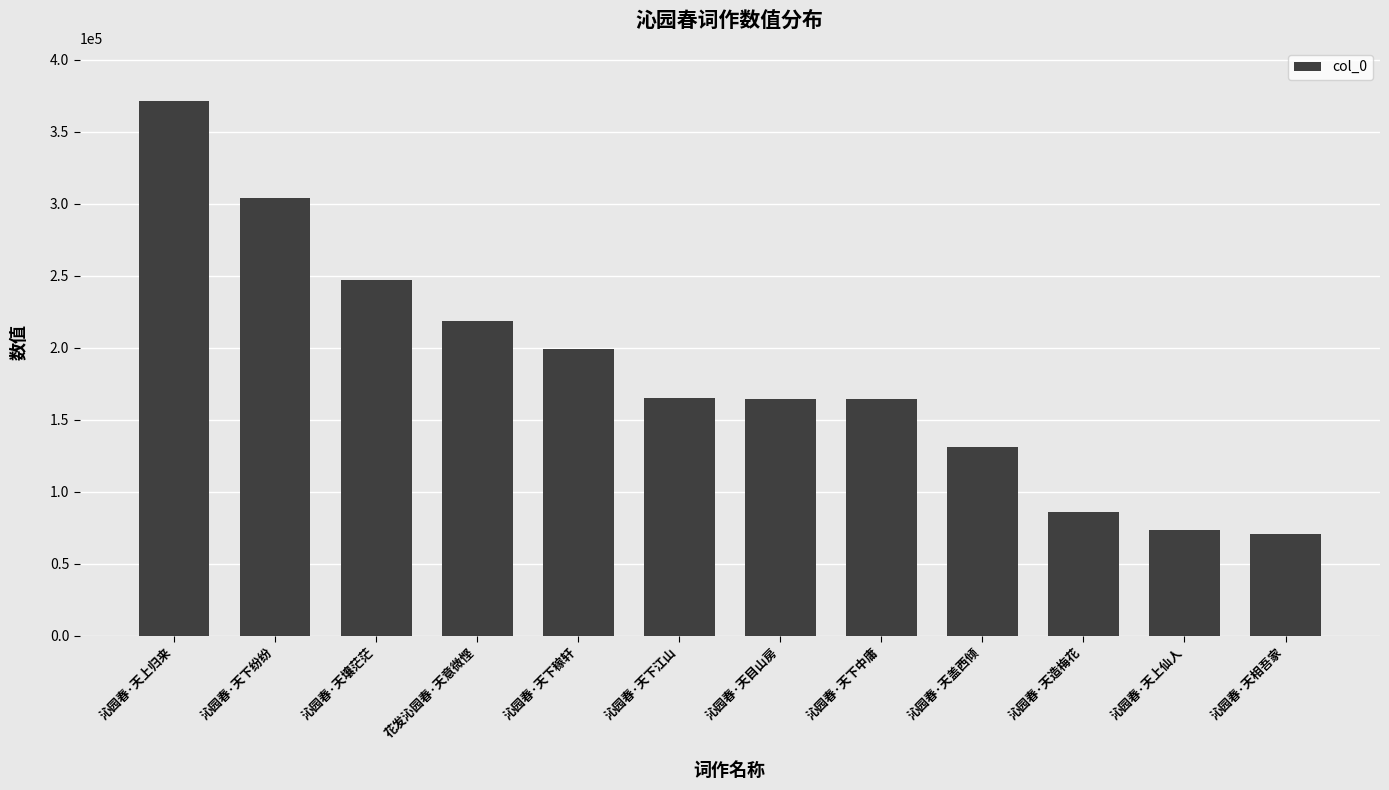

What is the maximum value shown in the chart?

371023